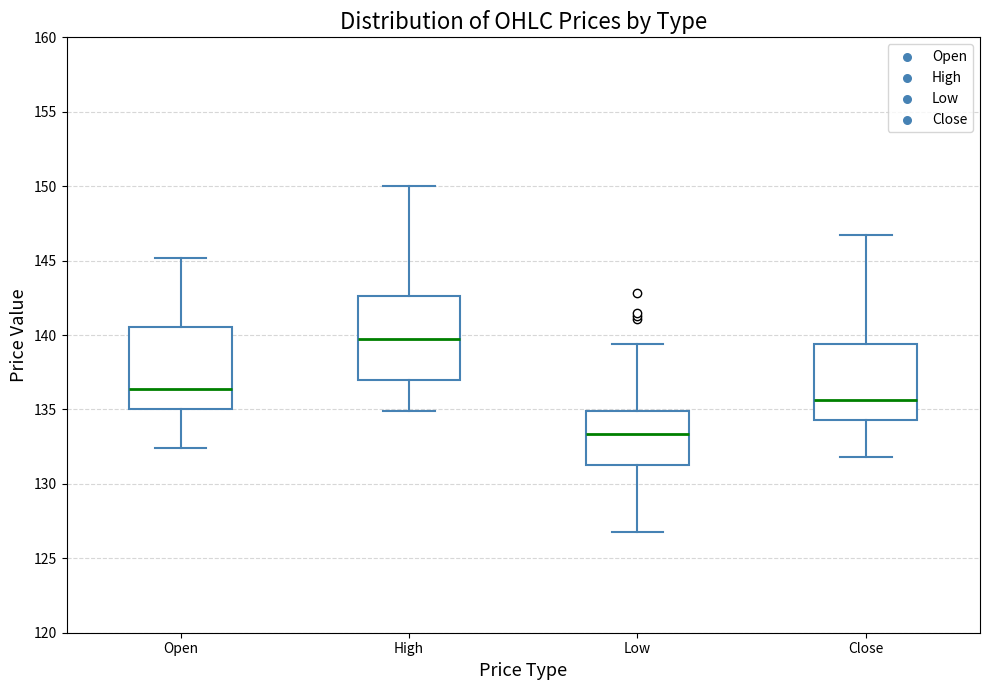

Reading left to right, transcribe this box plot: for each box, give where its median line is, the range the box spans, and where its two whiskers end, as read against the y-axis. The values are not printed on the chart, so give them approximately, as read against the axis.

Open: median 136.5, box 135.0 to 140.5, whiskers 132.5 to 145.0
High: median 139.5, box 137.0 to 142.5, whiskers 135.0 to 150.0
Low: median 133.5, box 131.5 to 135.0, whiskers 127.0 to 139.5
Close: median 135.5, box 134.5 to 139.5, whiskers 132.0 to 146.5